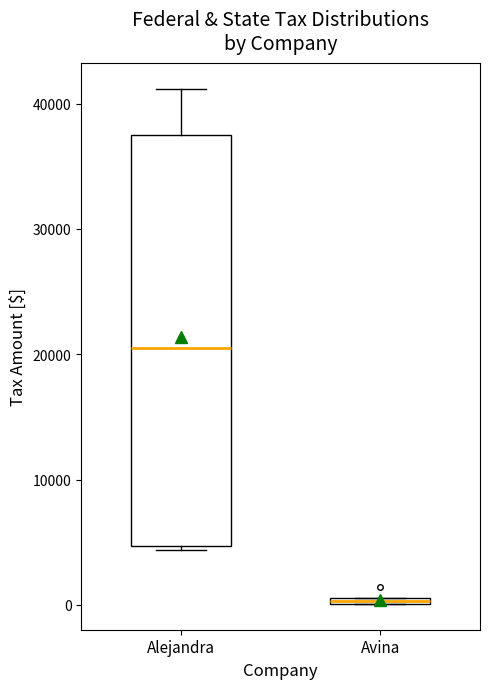

Where is the lower edge of the box for Alejandra on the y-axis? The values are not printed on the chart, so give them approximately, as read against the axis.

5000